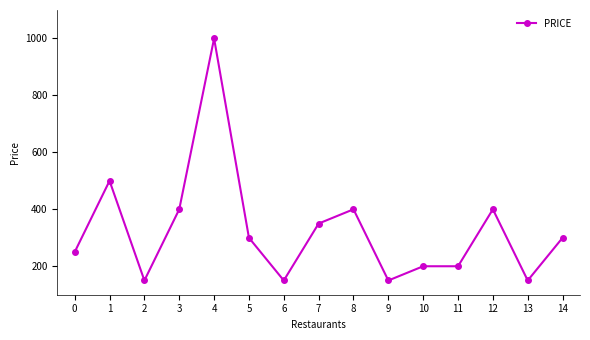

Count the number of data series in this chart.

1